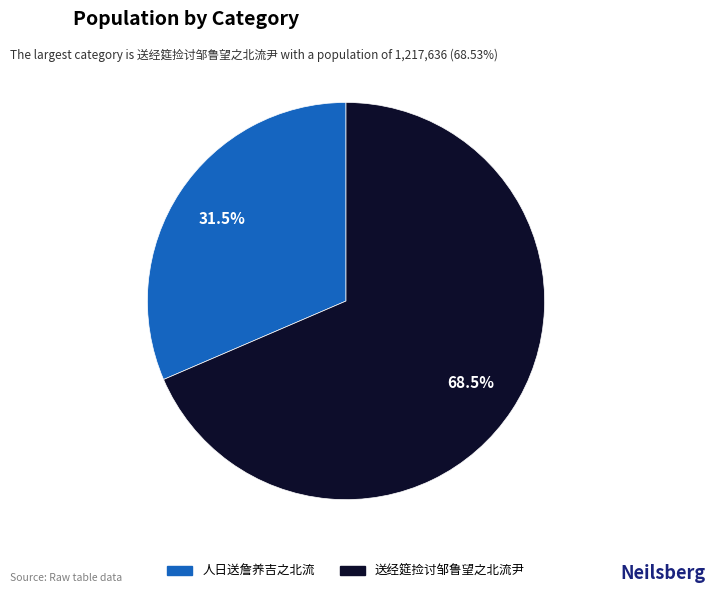

Is 送经筵捡讨邹鲁望之北流尹 the majority of the pie?

Yes